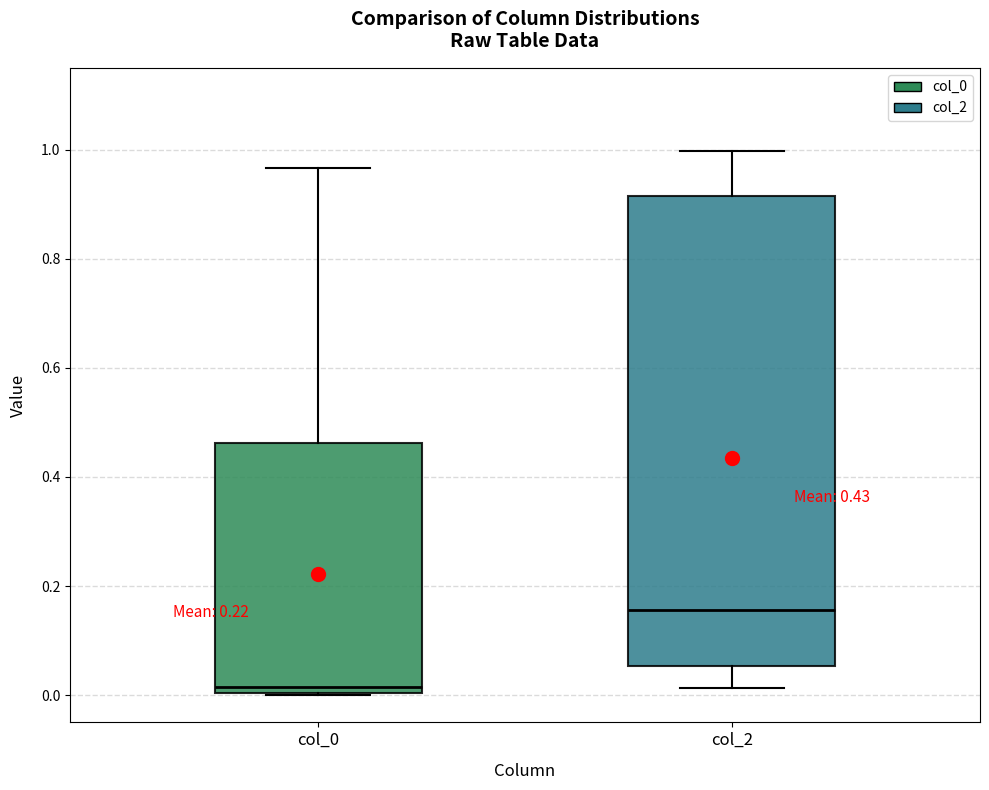

Comparing the boxes themselves (not the whiskers), which one is the tallest?

col_2